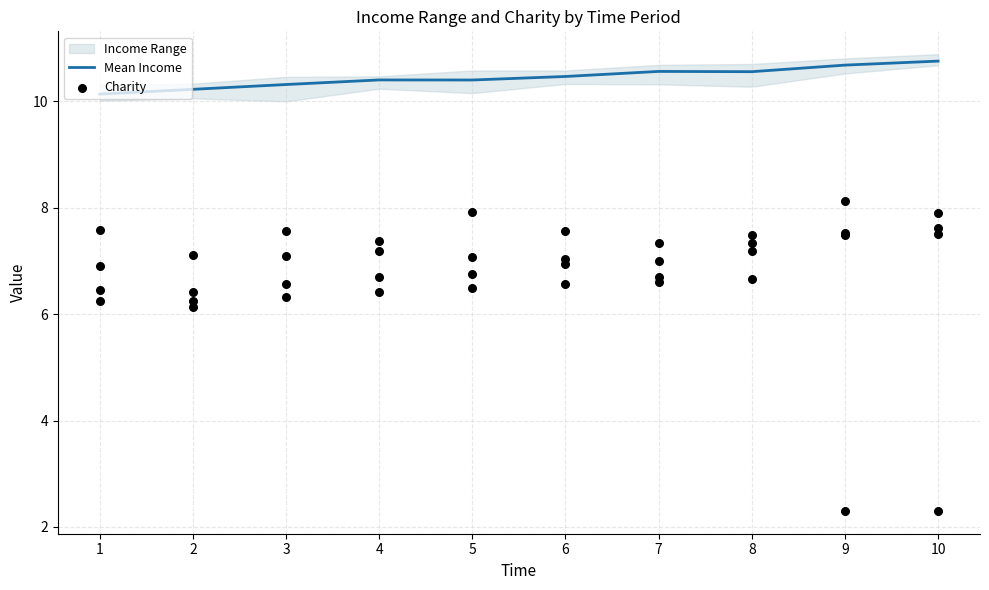

Is the value of upper_income at 3 greater than the value of lower_income at 1?

Yes